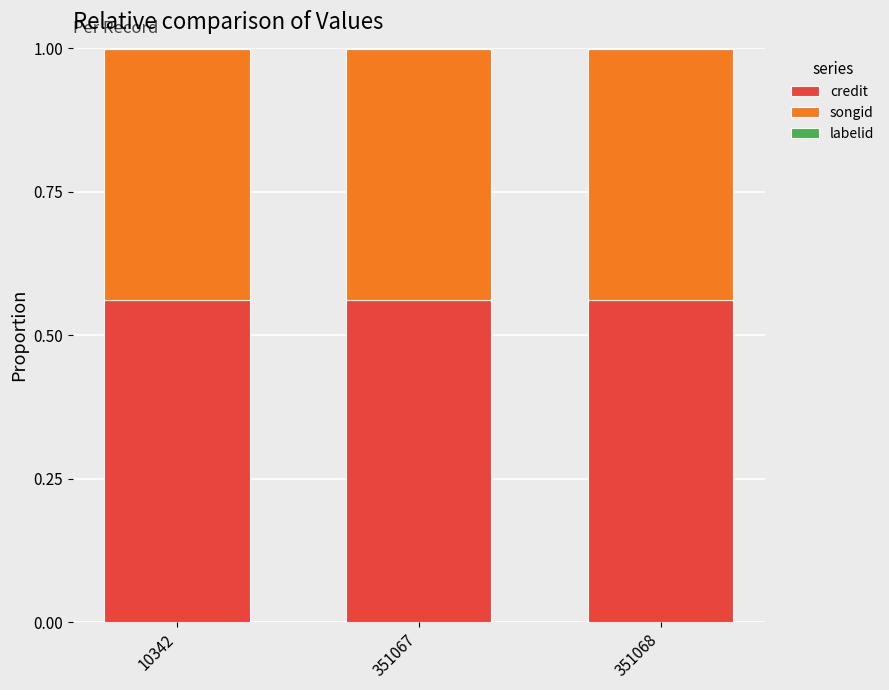

Count the number of data series in this chart.

3